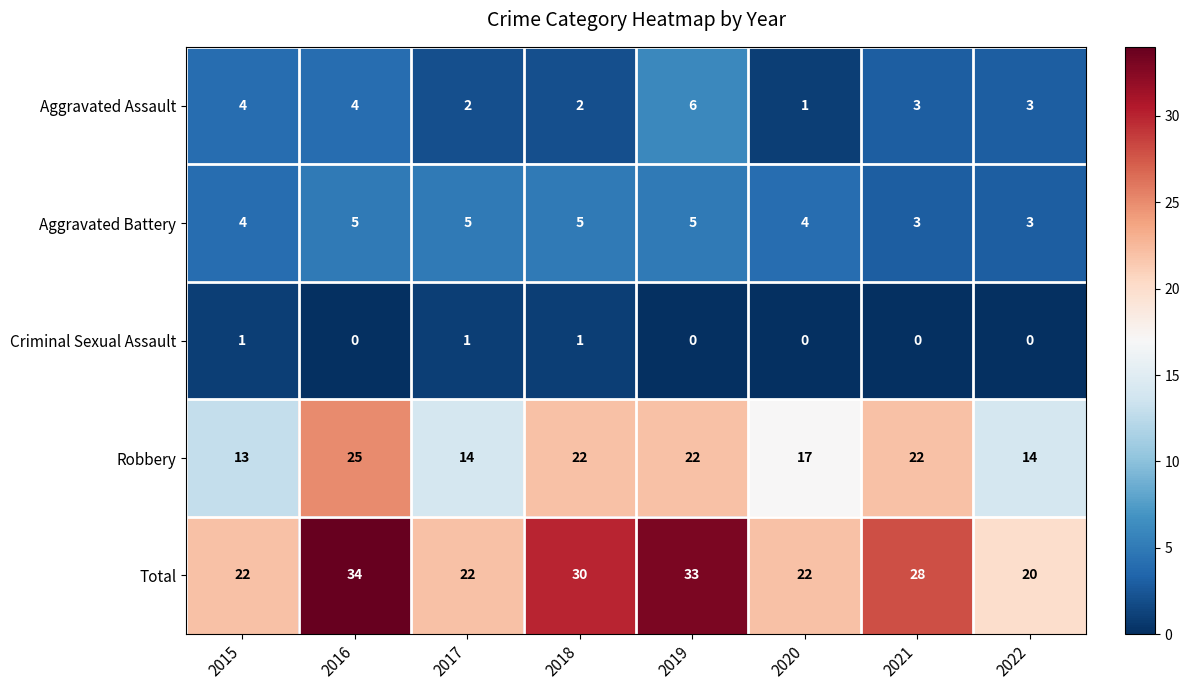

What is the sum of all Aggravated Assault values?

25